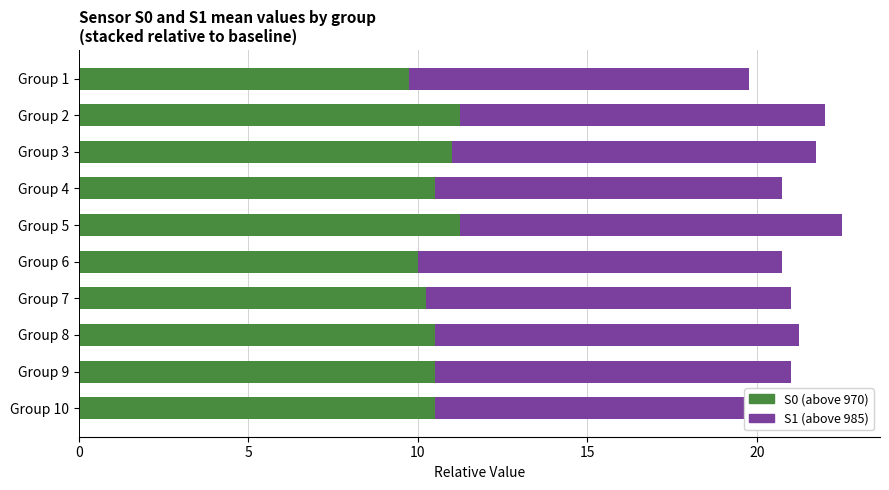

The value of S0 (above 970) at Group 2 is 11.2. True or false?

True